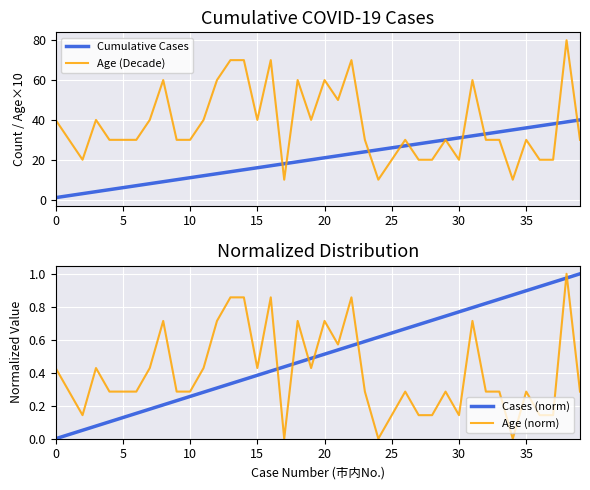

True or false: Age (Decade) and Cases (norm) intersect in this chart.

False